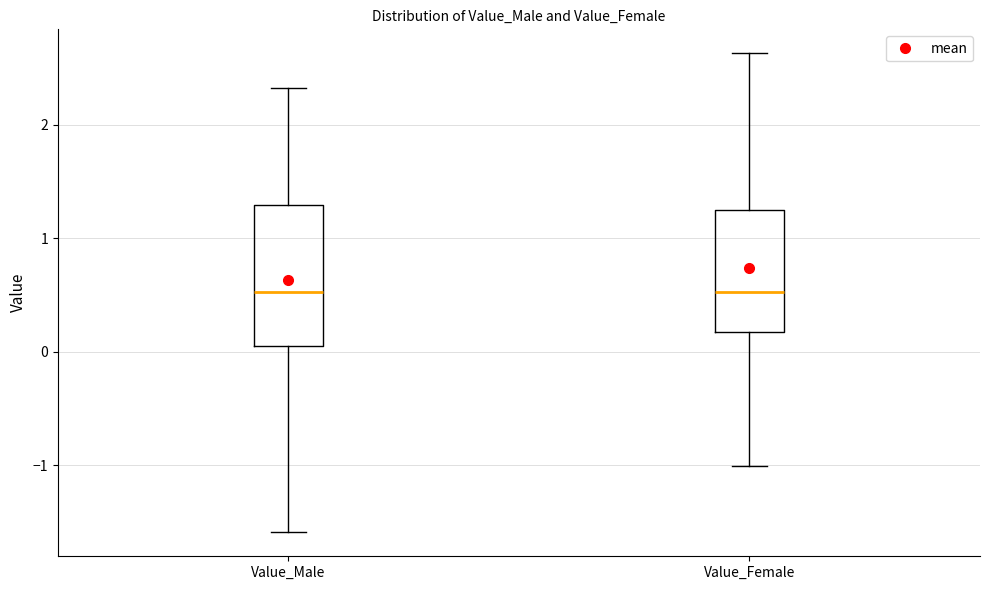

Where does the lower whisker of the box for Value_Female end on the y-axis? The values are not printed on the chart, so give them approximately, as read against the axis.

-1.0